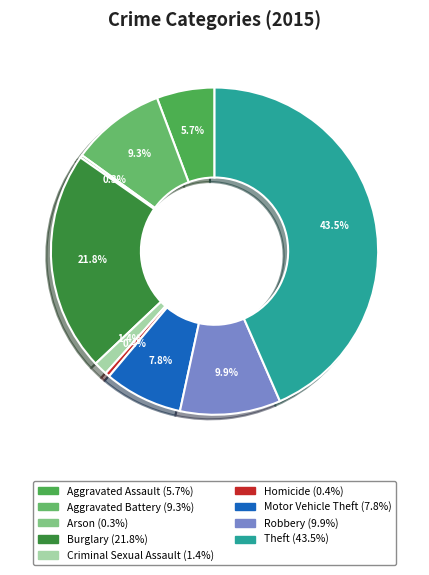

Is it true that Motor Vehicle Theft is 18% of the pie?

False